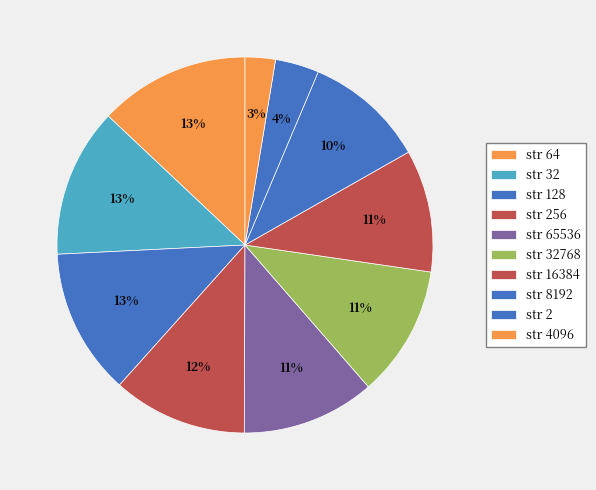

Is there a majority slice in this chart?

No